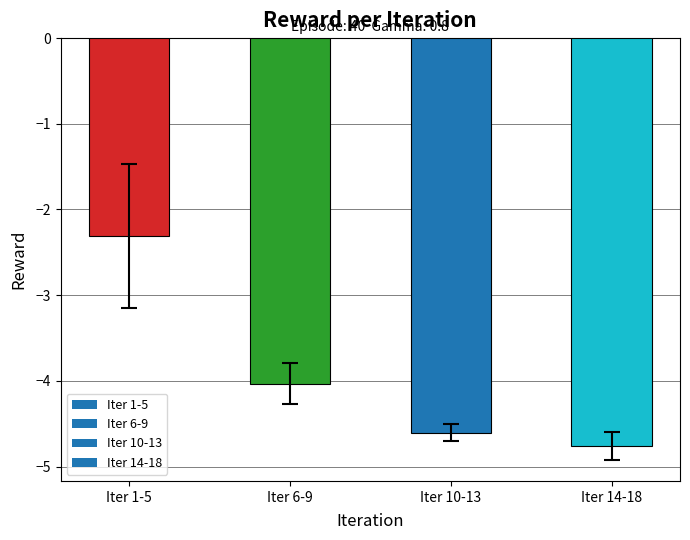

What is the sum of all values?

-15.7